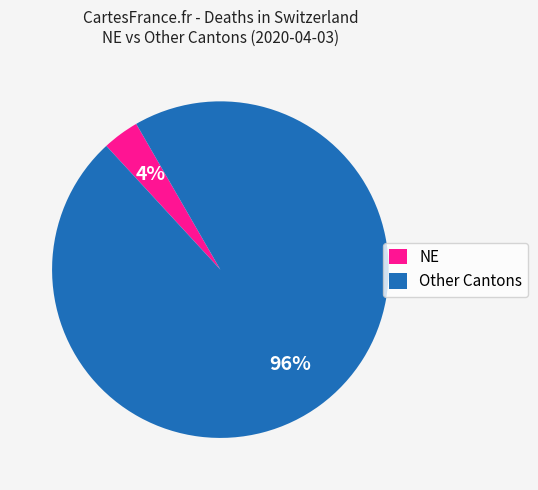

Which slice is the smallest?

NE